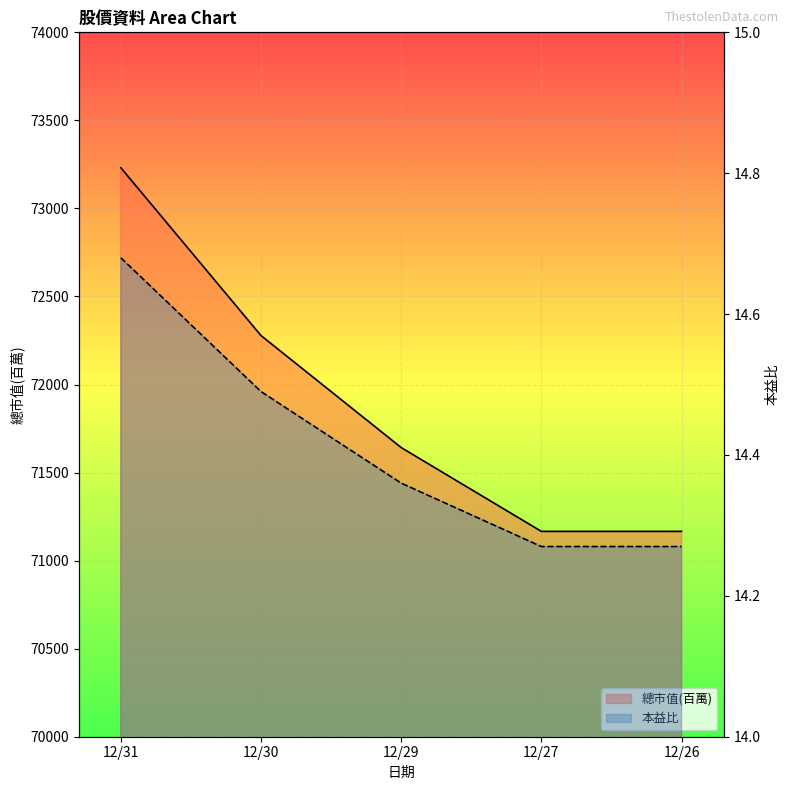

True or false: 本益比 and 總市值(百萬) cross at least once.

False